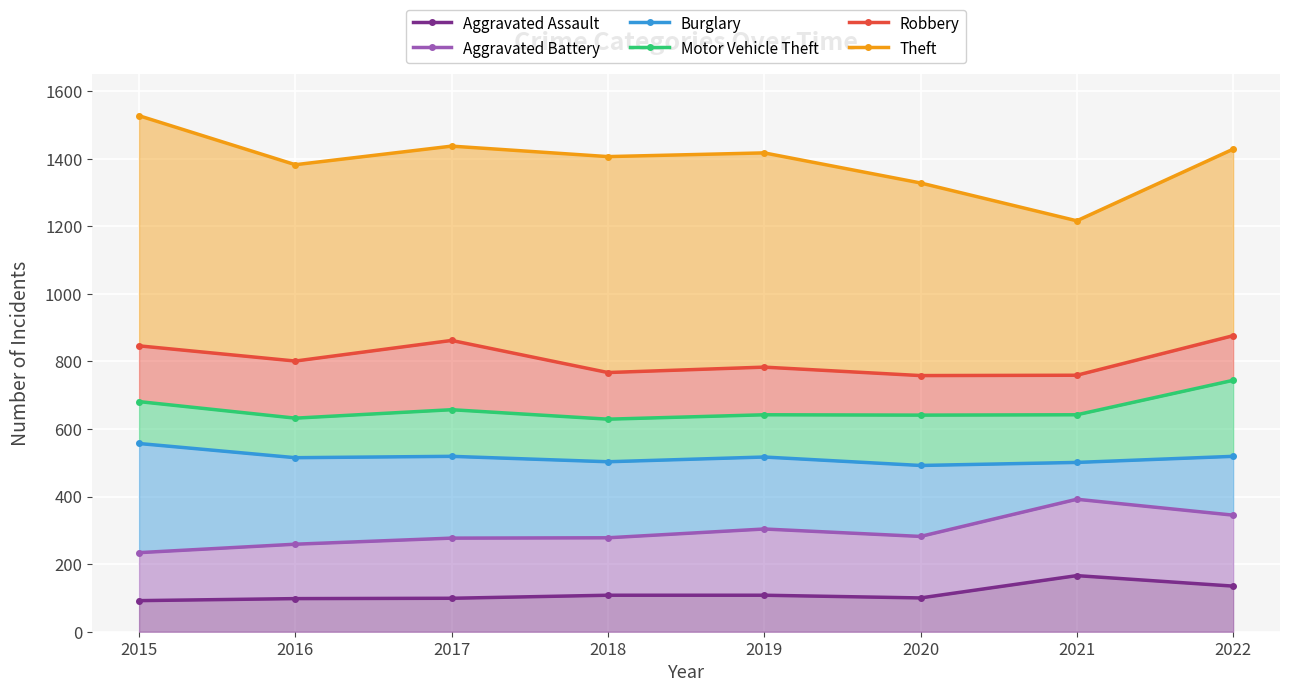

True or false: Robbery and Aggravated Battery intersect in this chart.

False